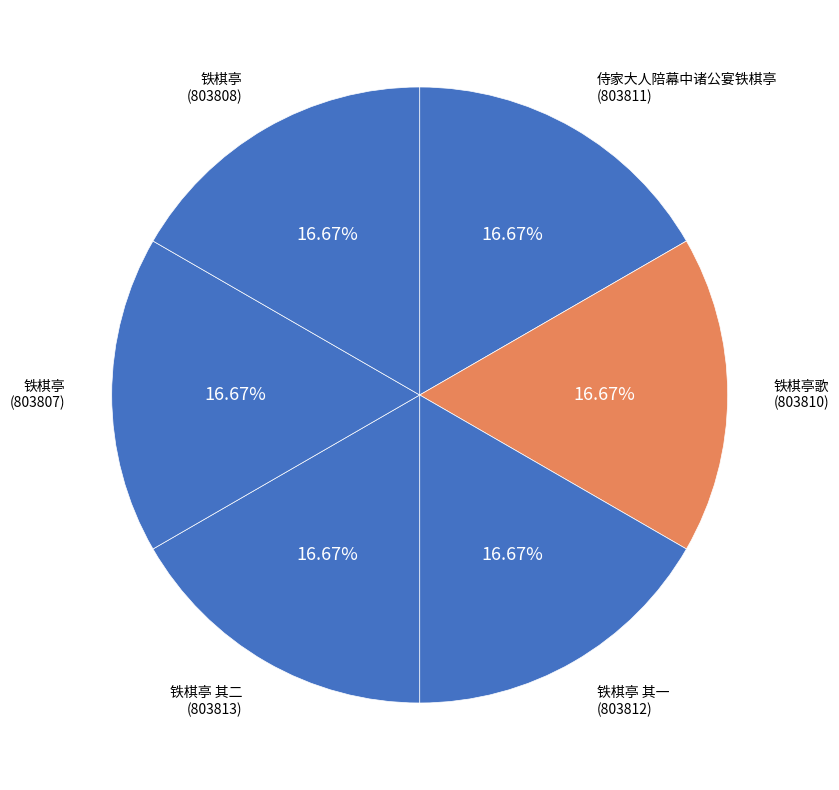

Count the number of slices in the pie.

6